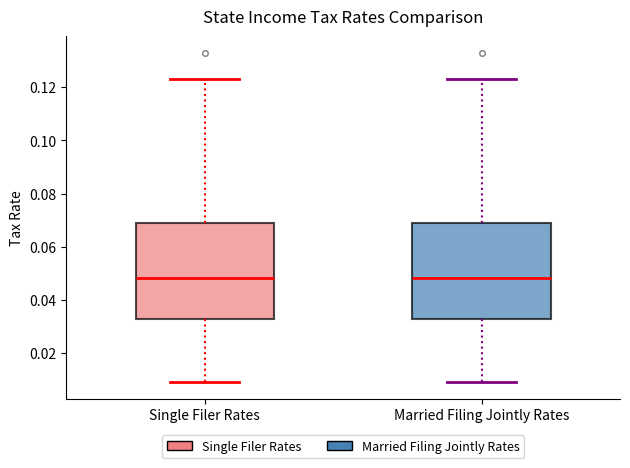

Reading left to right, read every box against the y-axis: the position of its median line, the range the box covers, and the ends of its whiskers. The values are not printed on the chart, so give them approximately, as read against the axis.

Single Filer Rates: median 0.048, box 0.032 to 0.070, whiskers 0.010 to 0.124
Married Filing Jointly Rates: median 0.048, box 0.032 to 0.070, whiskers 0.010 to 0.124